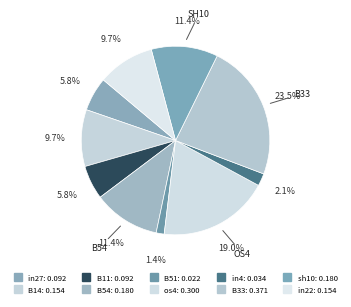

Do sh10 and in27 together represent more than half of the pie?

No